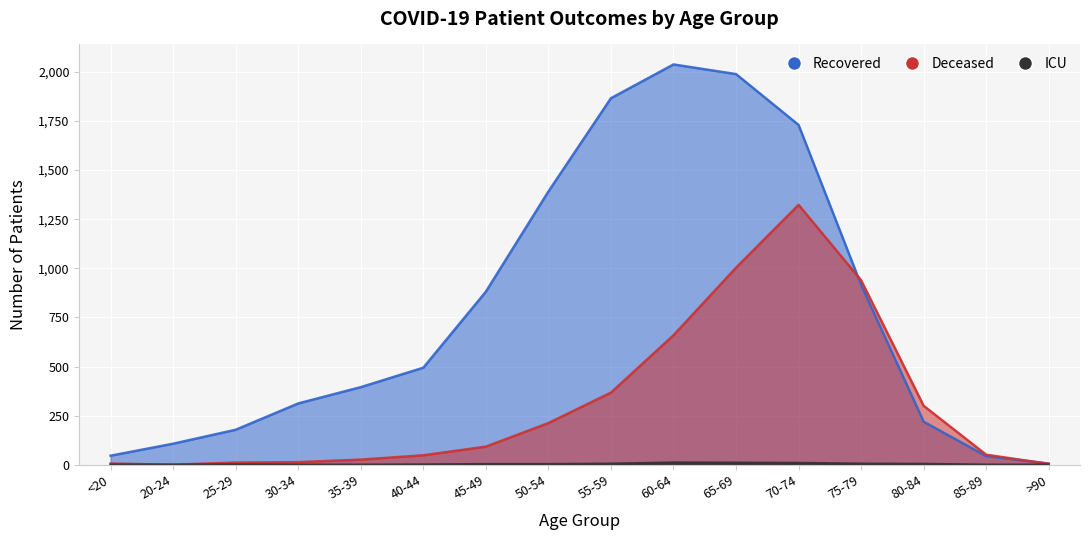

What is the label of the 1st point from the left?

<20